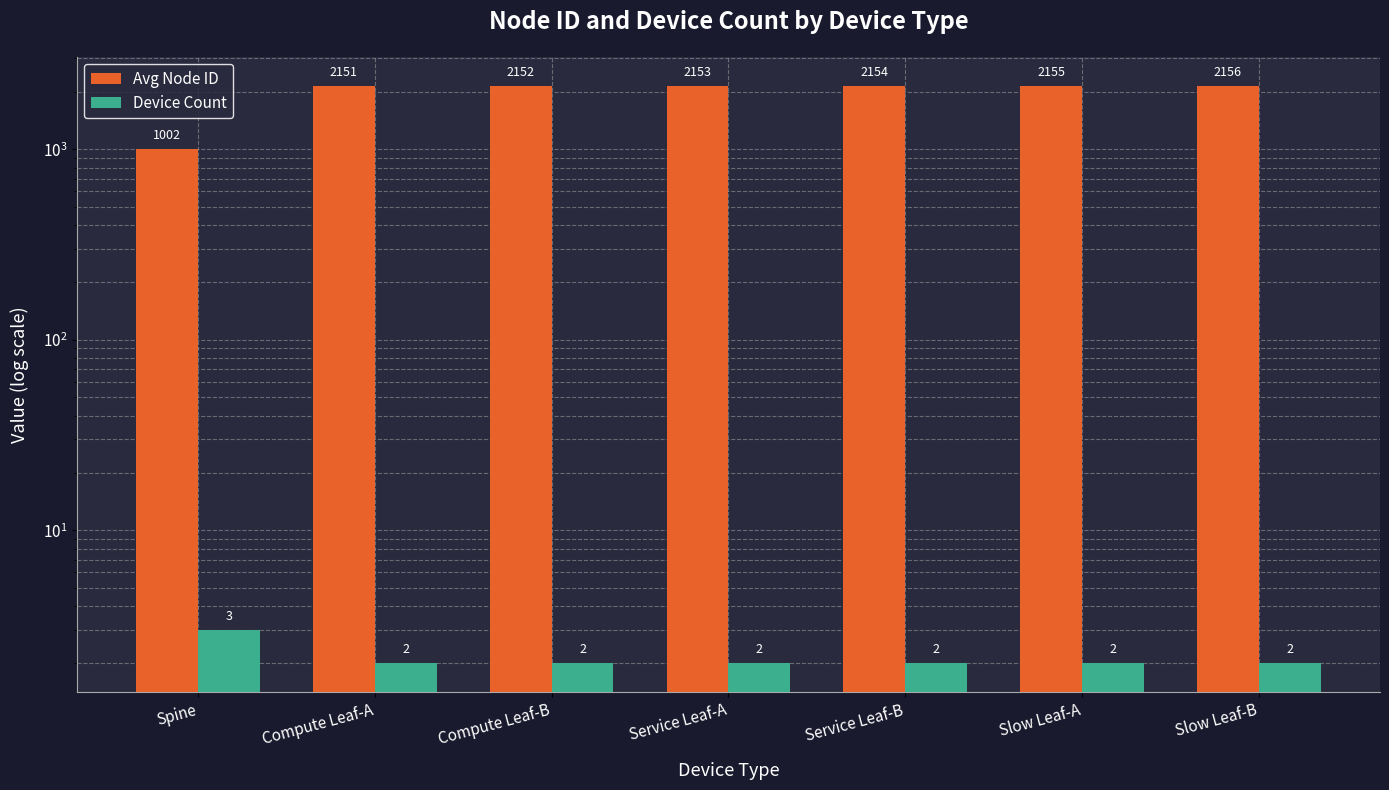

Which category has the lowest value in the Device Count series?

Compute Leaf-A